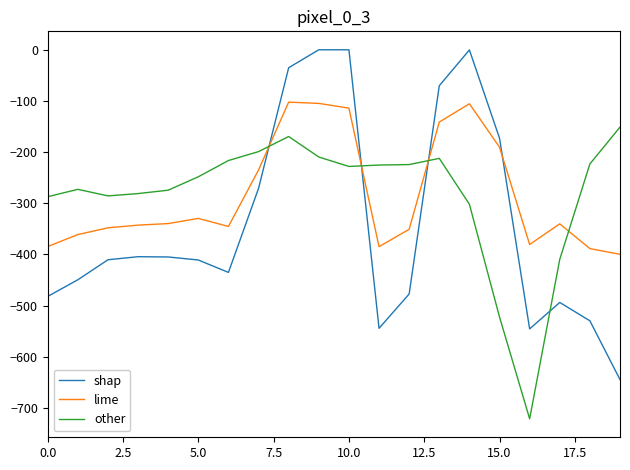

What are all the series names shown in the legend?

shap, lime, other